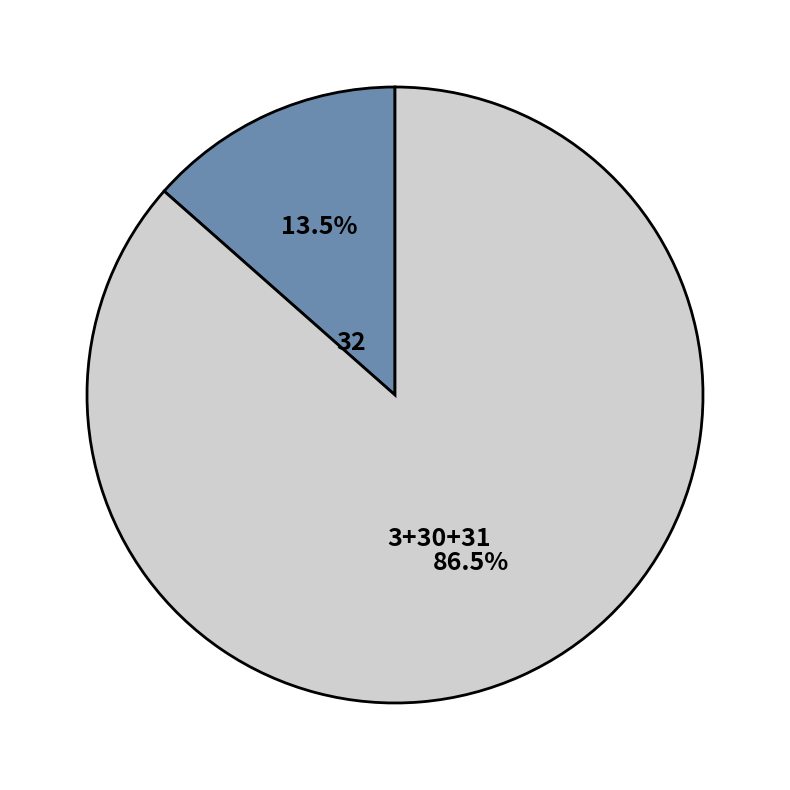

Count the number of slices in the pie.

2